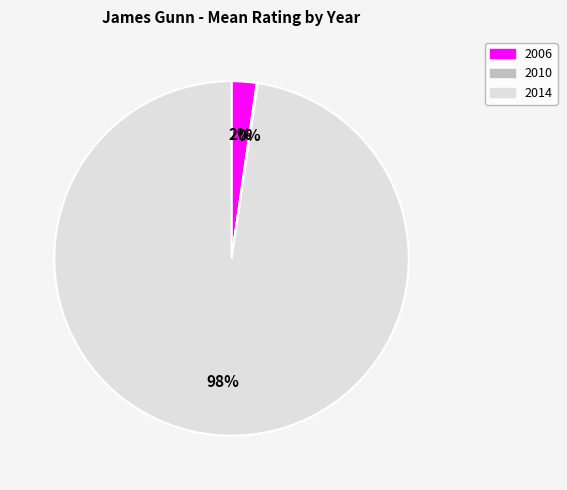

Which category has the biggest portion of the pie?

2014